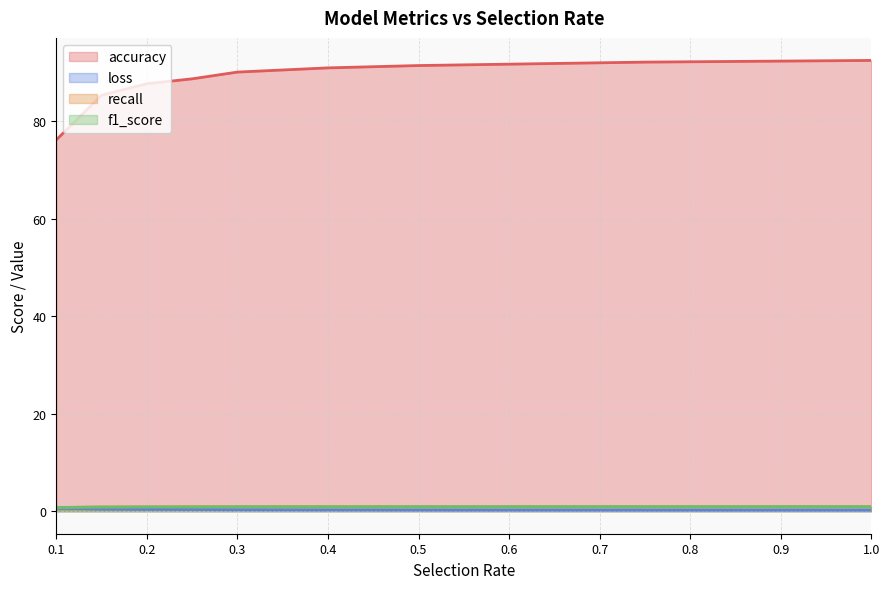

What is the maximum value shown in the chart?

92.5